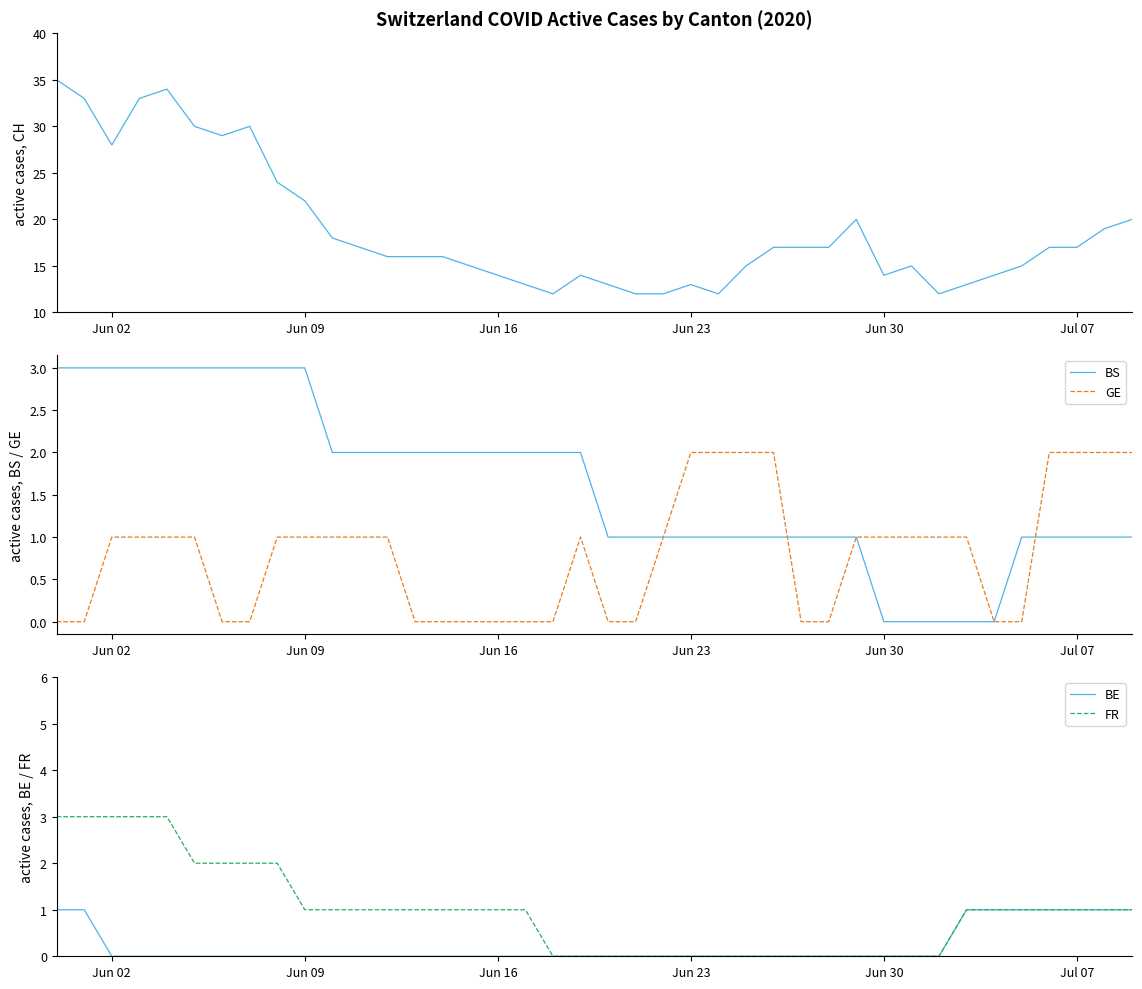

Where does the GE series first go above 1?

Jun 23